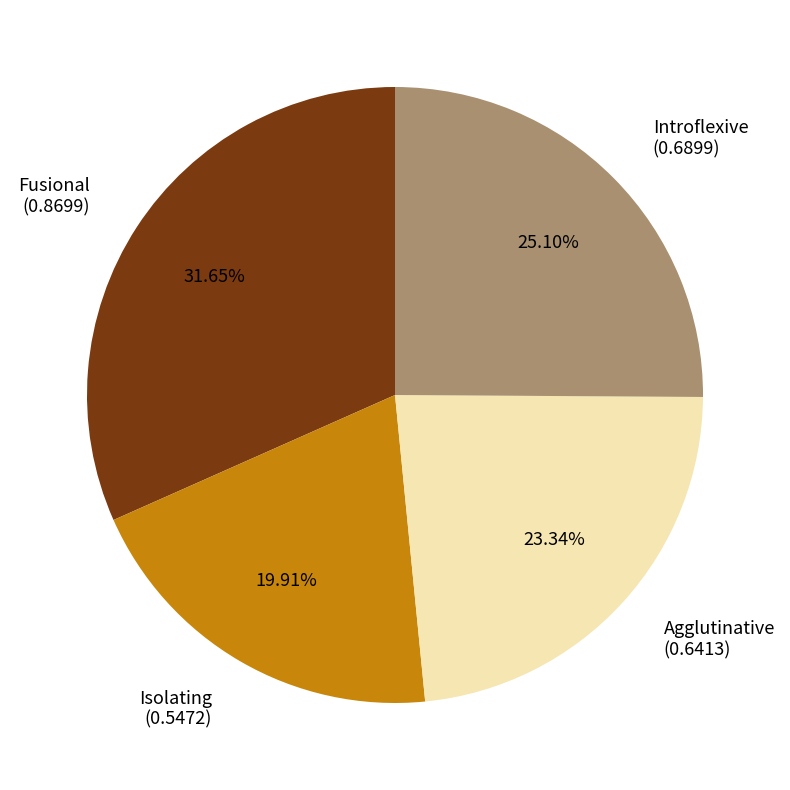

Is Isolating the majority of the pie?

No